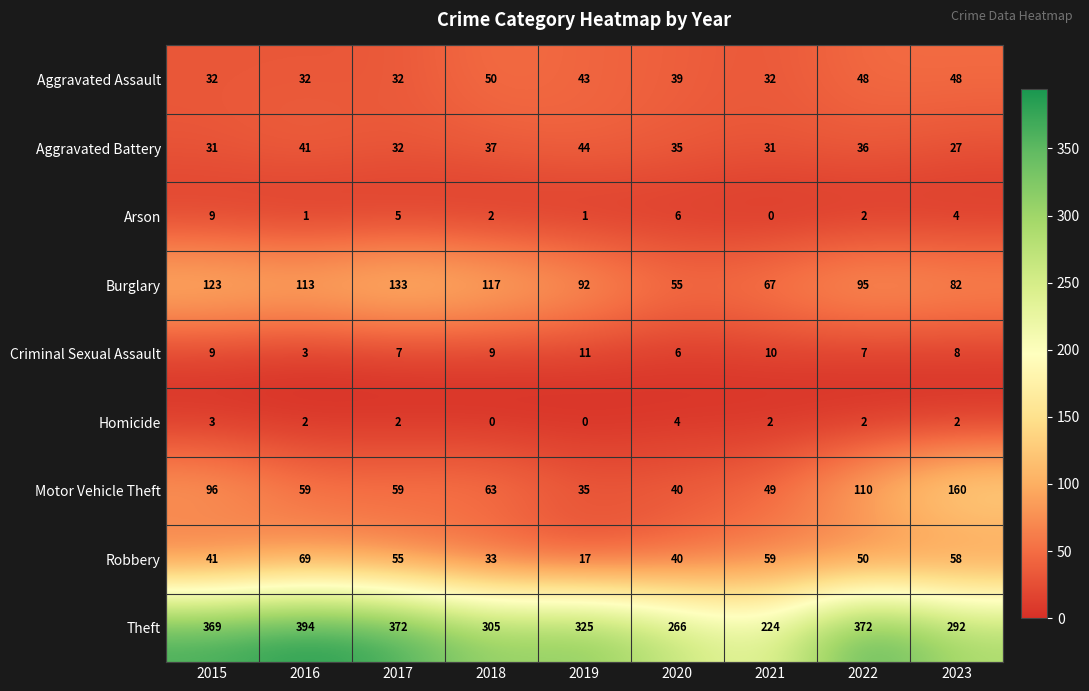

At which label does Burglary reach its minimum?

2020